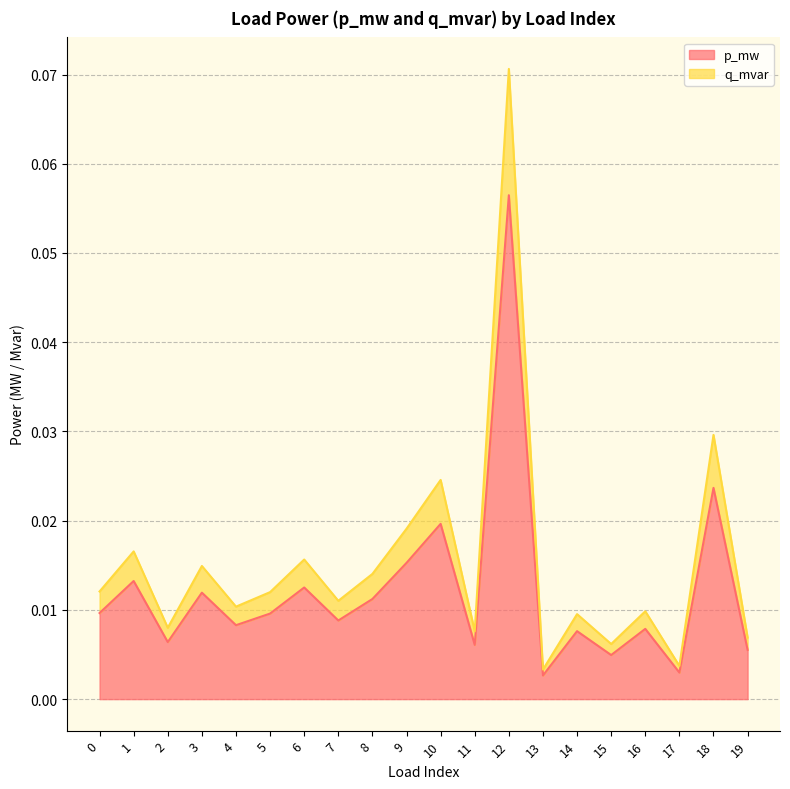

Does the chart display data point markers on the line(s)?

No